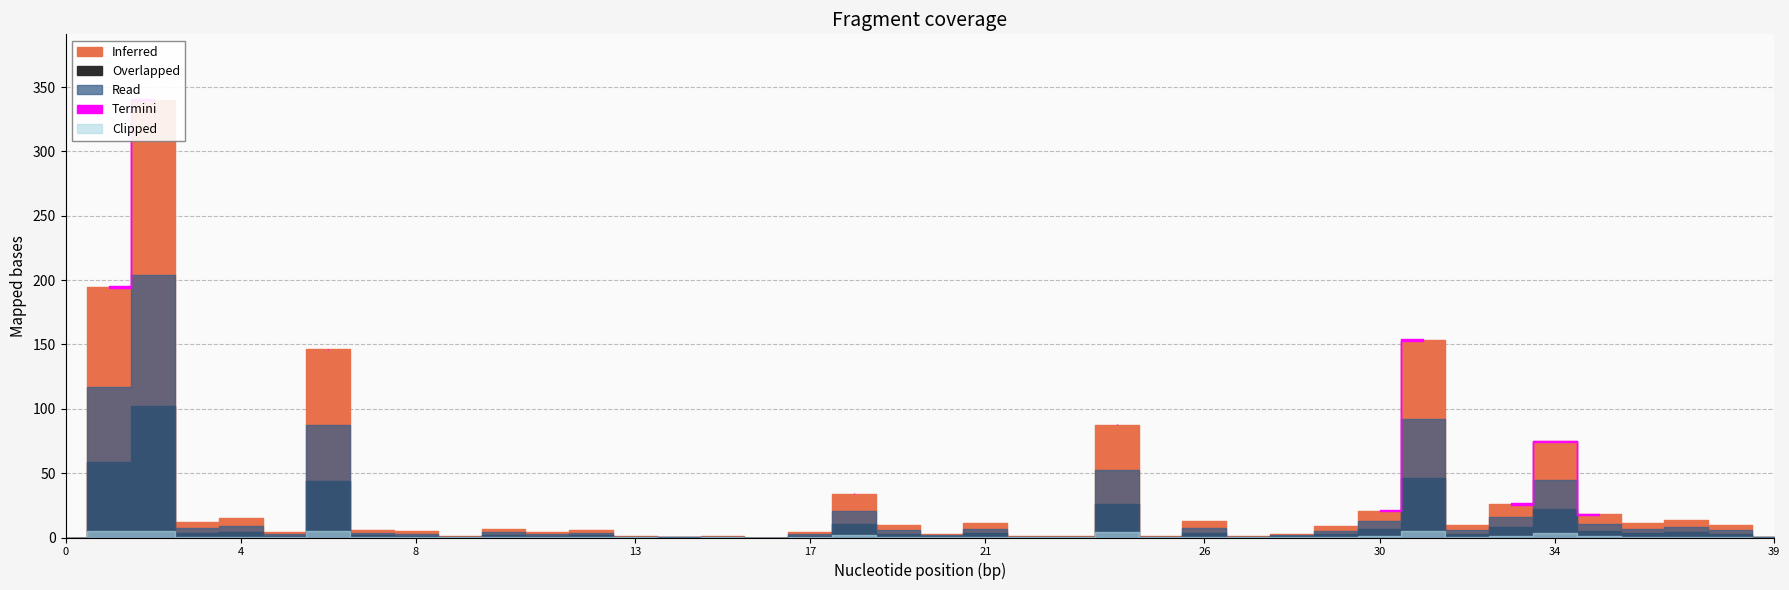

True or false: Inferred and Overlapped cross at least once.

False